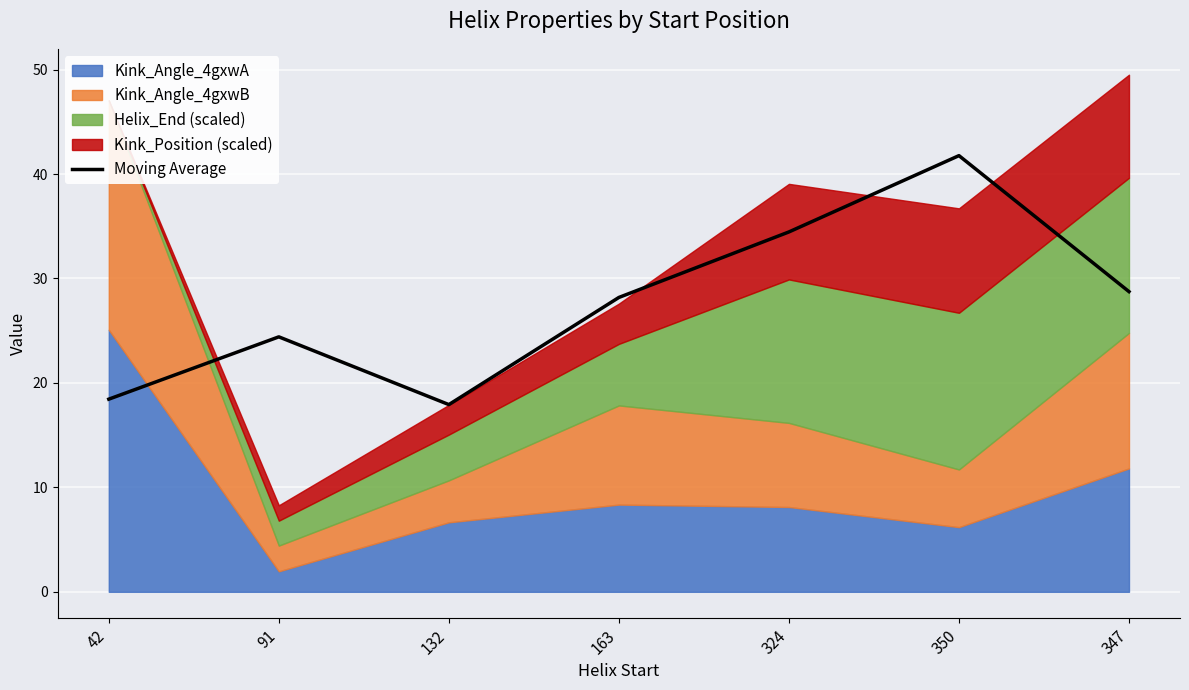

True or false: the data shows 71.7 at 350.

False